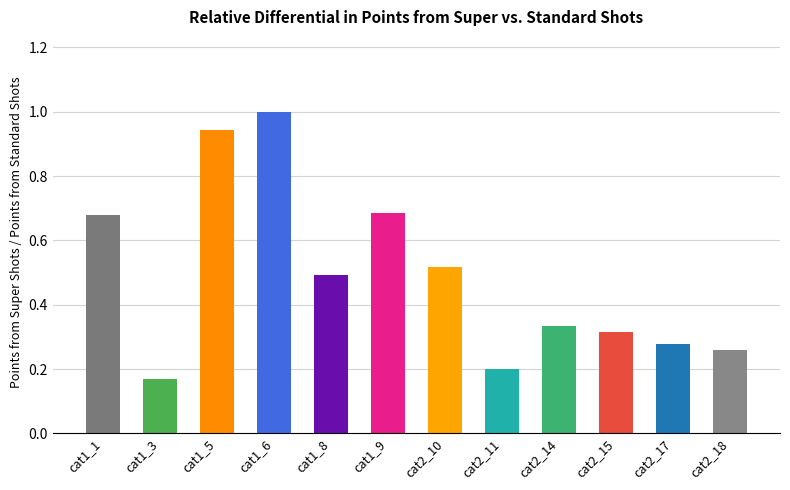

What is the label of the 10th bar from the right?

cat1_5